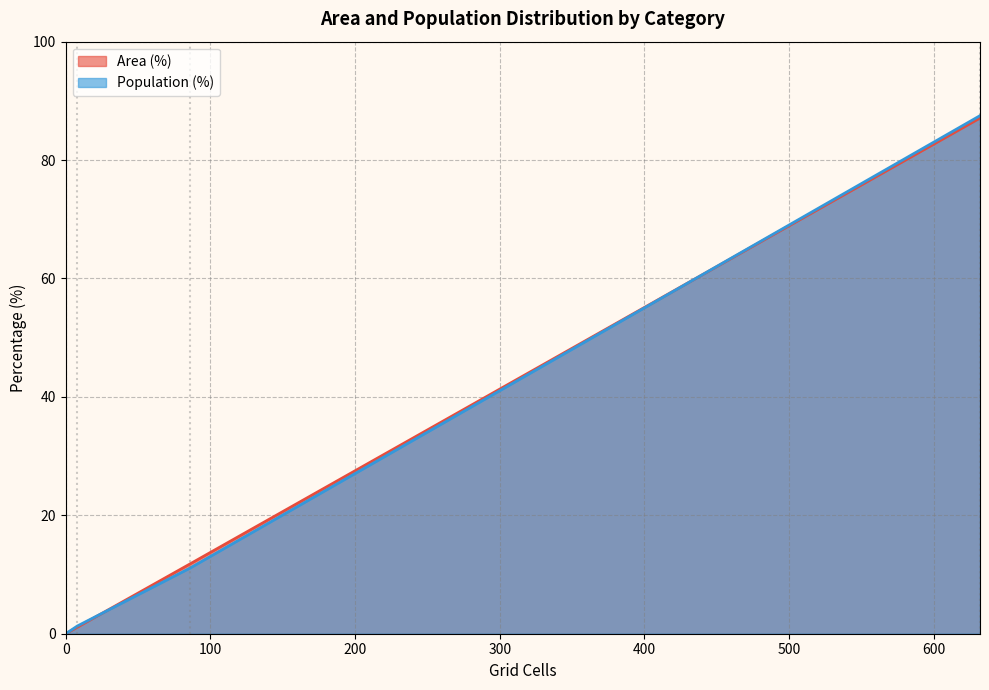

Reading left to right, transcribe all the data shown in this chart.

Area (%): 0.0	1.1	11.8	0.0	0.0	87.1
Population (%): 0.0	1.3	11.1	0.0	0.0	87.5